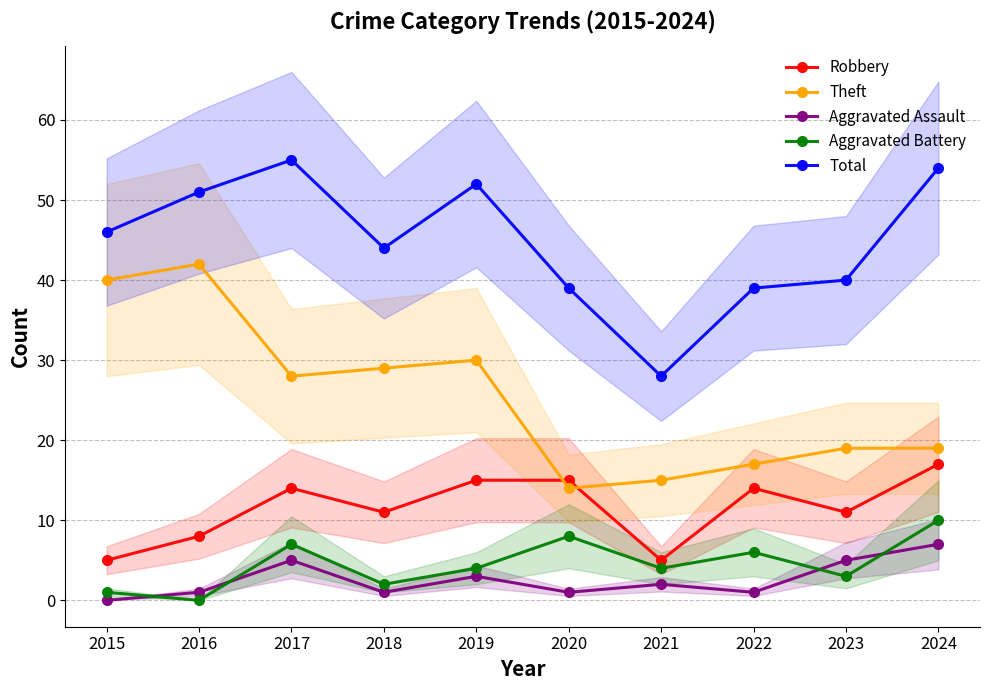

At which label is Total closest to 41?

2023